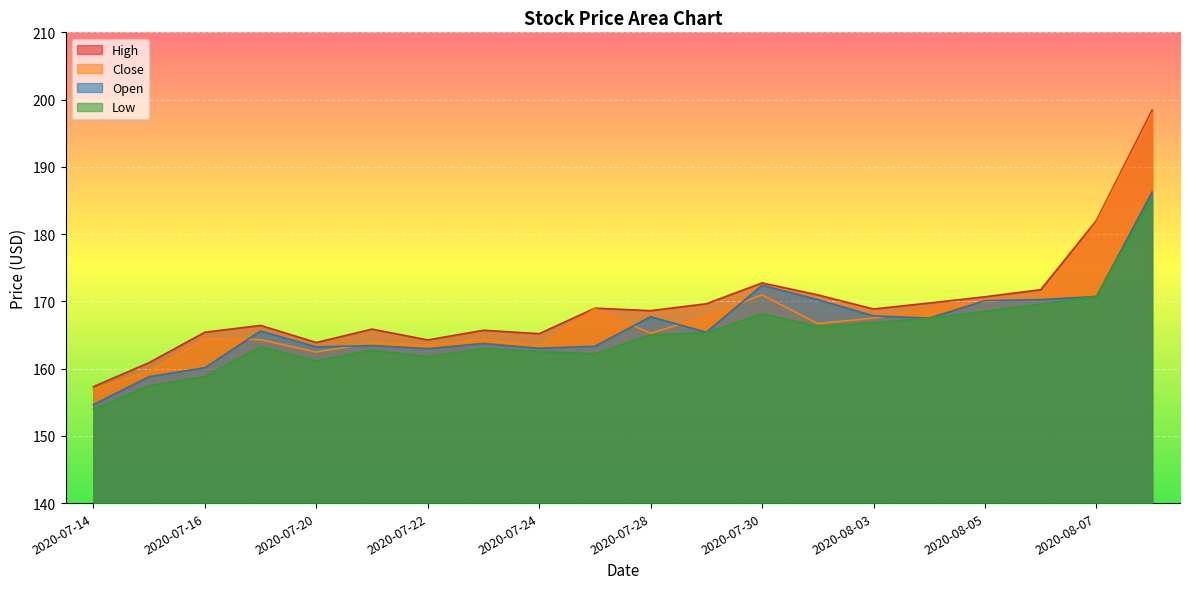

Reading left to right, list all the values displayed in this chart.

High: 157.3	160.9	165.4	166.4	163.9	165.9	164.3	165.7	165.2	169.0	168.6	169.6	172.7	171.0	168.9	169.8	170.7	171.7	182.0	198.4
Close: 156.9	159.6	164.4	164.3	162.5	163.8	163.5	164.3	163.4	168.9	165.2	167.8	171.0	166.7	167.5	168.9	170.0	170.5	181.7	198.0
Open: 154.7	158.8	160.1	165.6	163.2	163.4	163.0	163.7	163.0	163.3	167.7	165.4	172.4	170.3	167.8	167.5	170.1	170.3	170.7	186.3
Low: 154.0	157.4	158.8	163.2	161.2	162.8	161.8	163.0	162.5	162.2	165.0	165.3	168.1	166.3	166.8	167.5	168.5	169.6	170.7	185.4